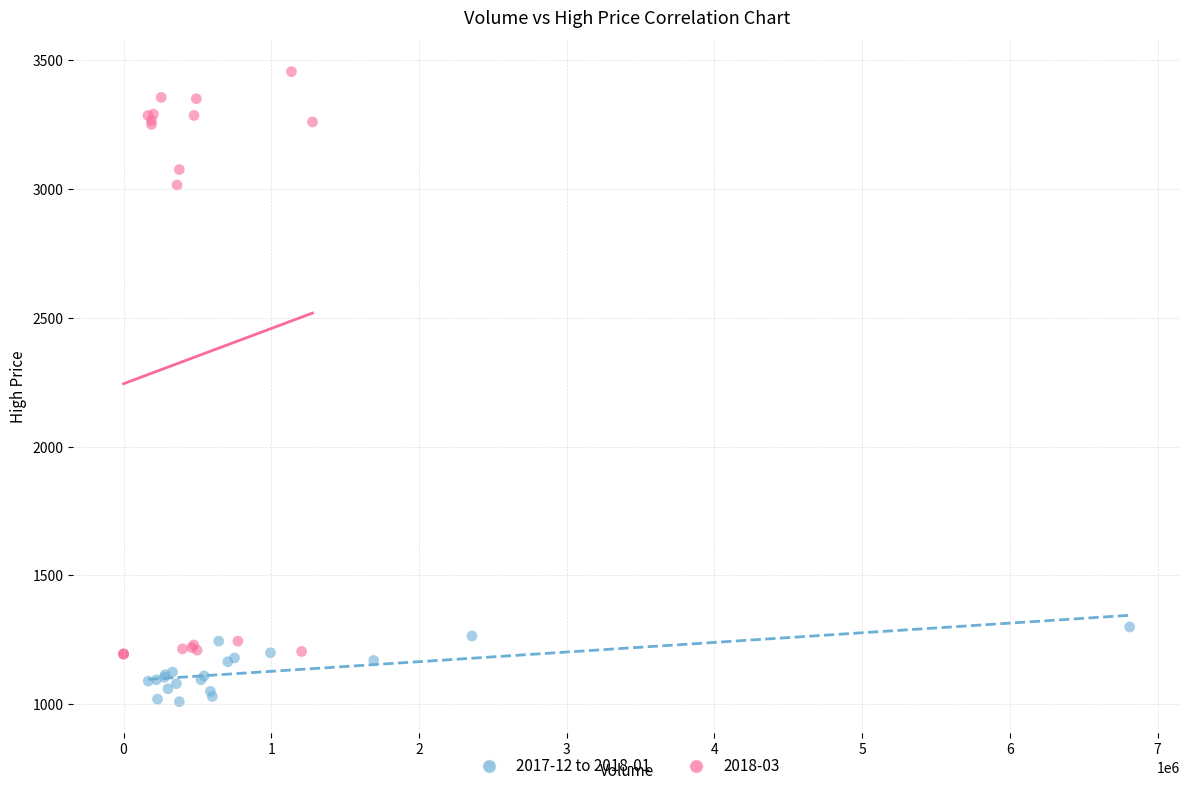

Which series contains the highest Y value?

2018-03